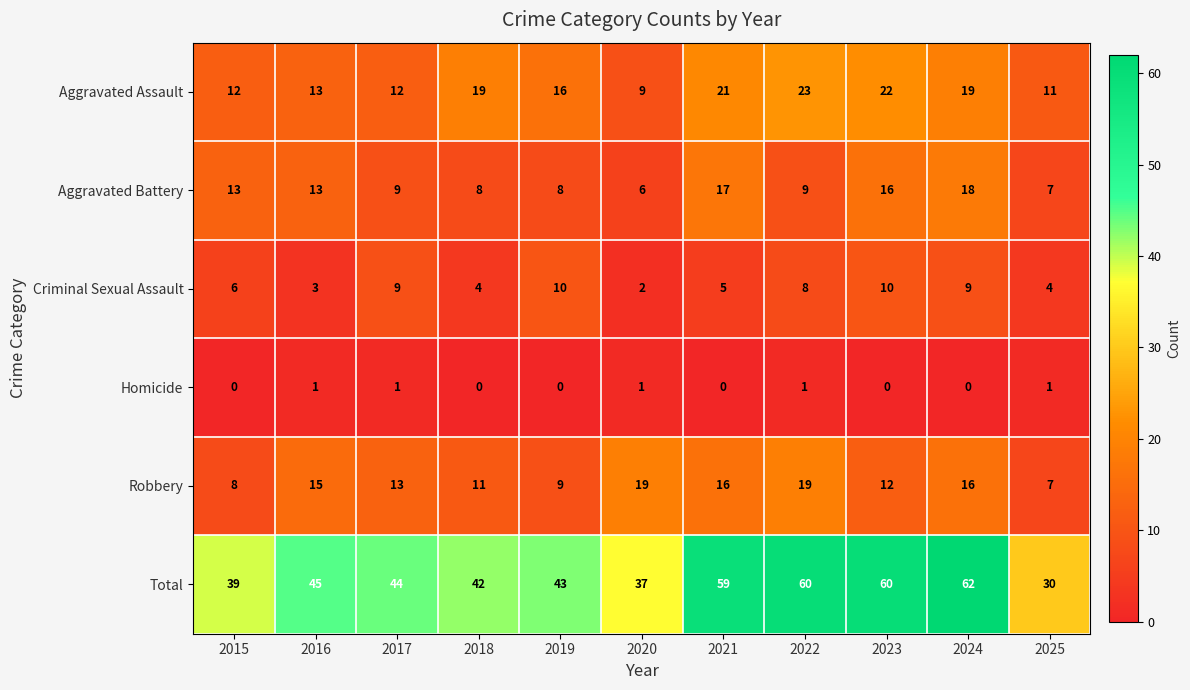

The value of Aggravated Battery at 2016 is 13. True or false?

True